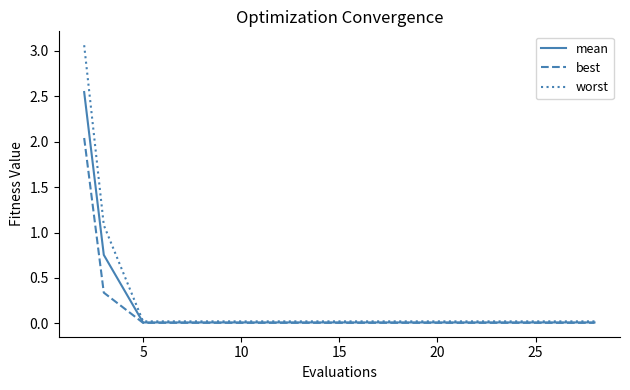

Which series has the widest spread of values?

worst